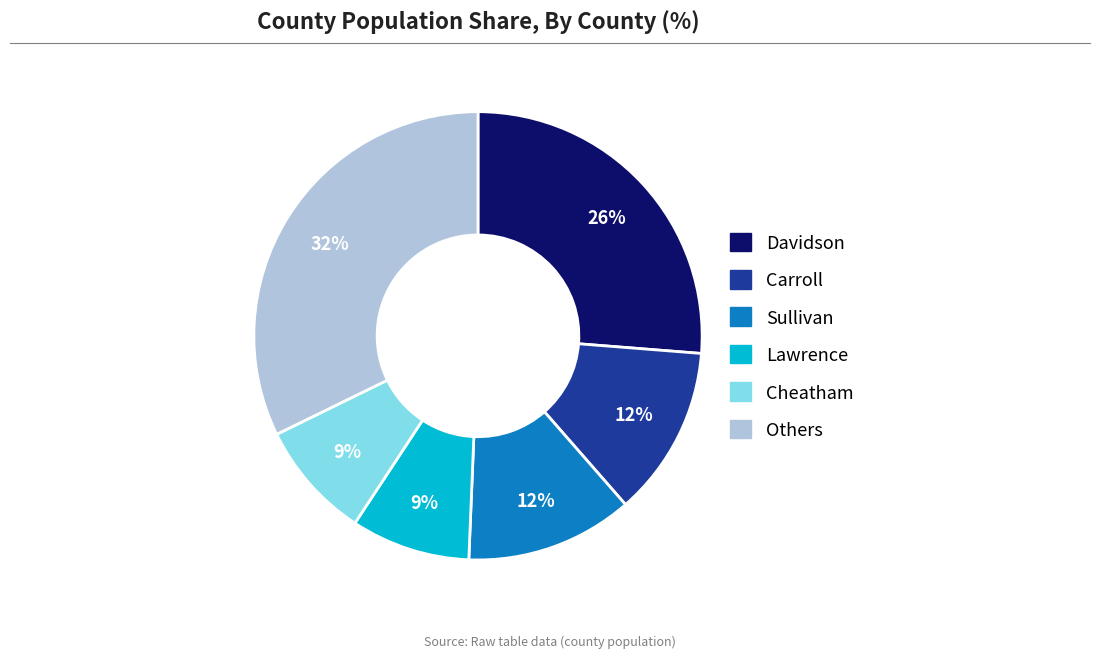

To the nearest percent, what is the average slice percentage?

17%